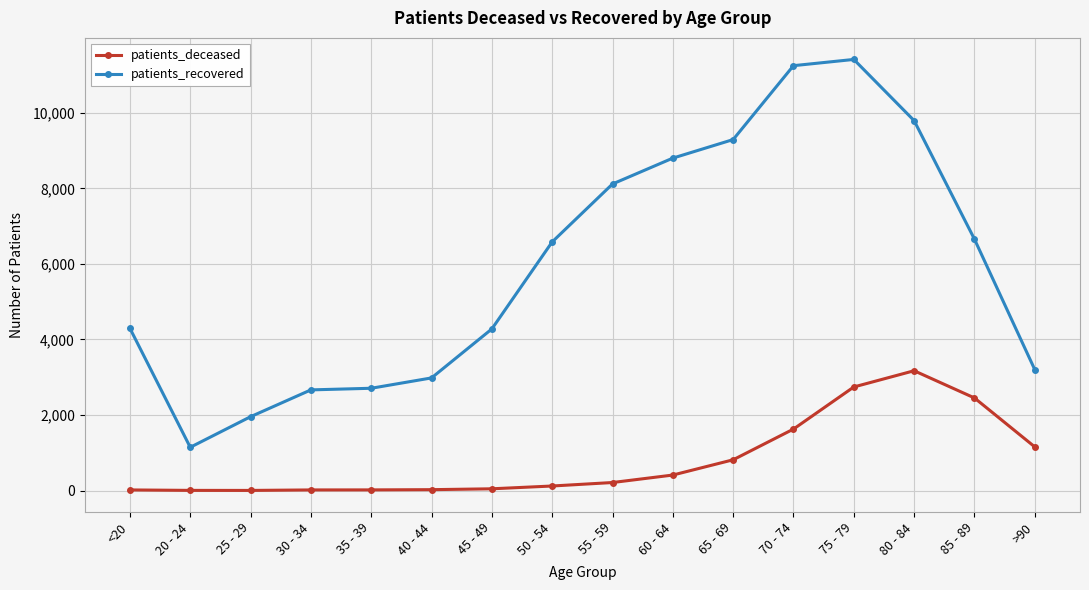

The value of patients_recovered at >90 is 3203. True or false?

True